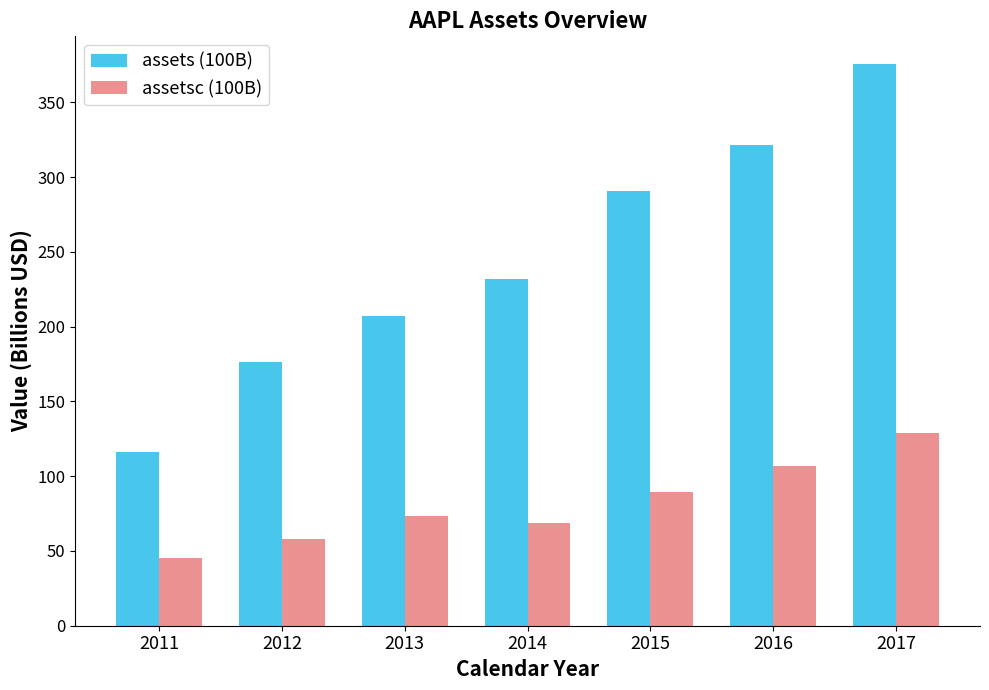

Are the bars horizontal?

No